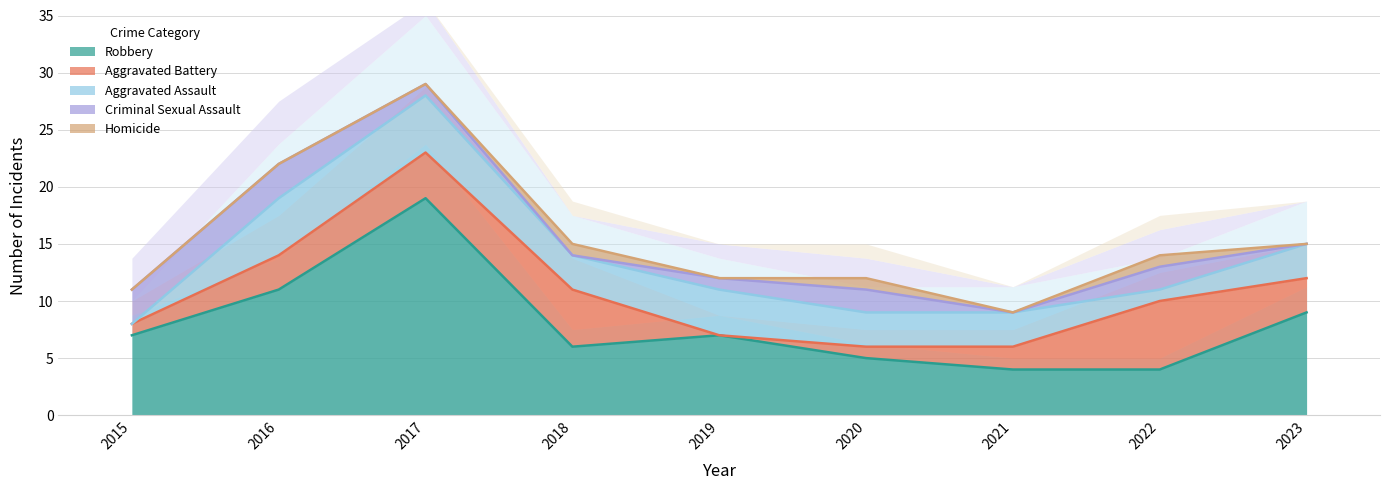

What is the value of the Robbery point at the 2nd from the left?

11